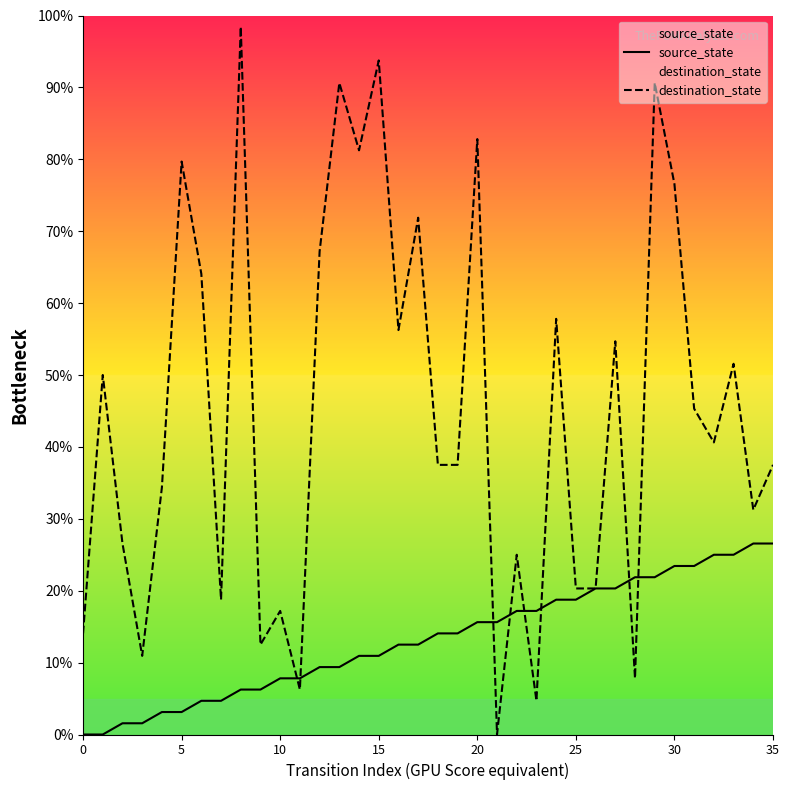

What is the approximate value of source_state at 28?

21.9